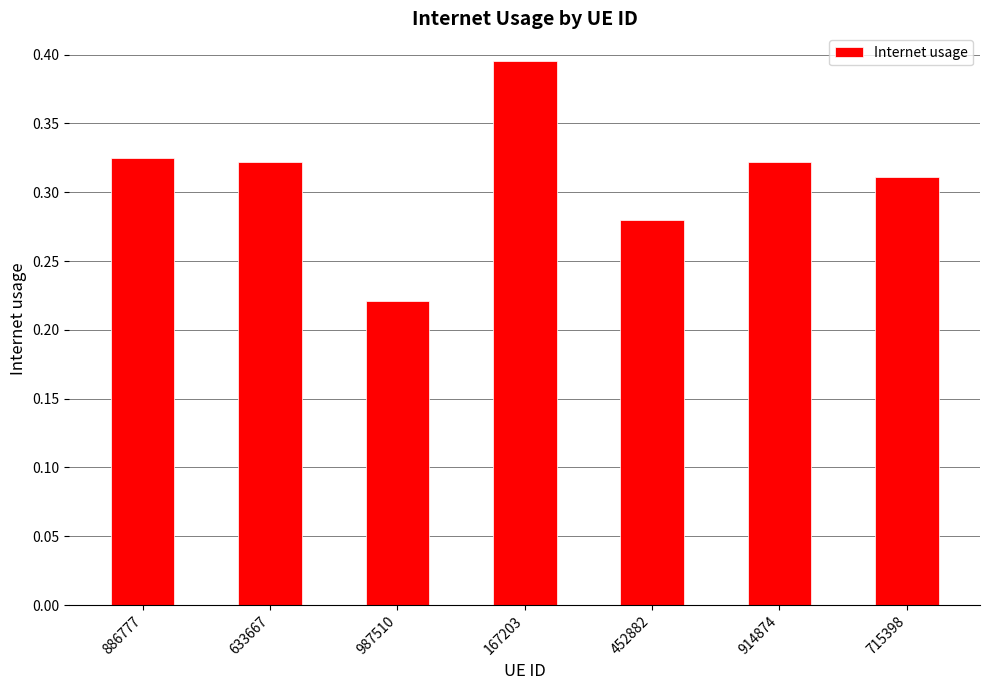

At which category does the chart reach its peak across all series?

167203